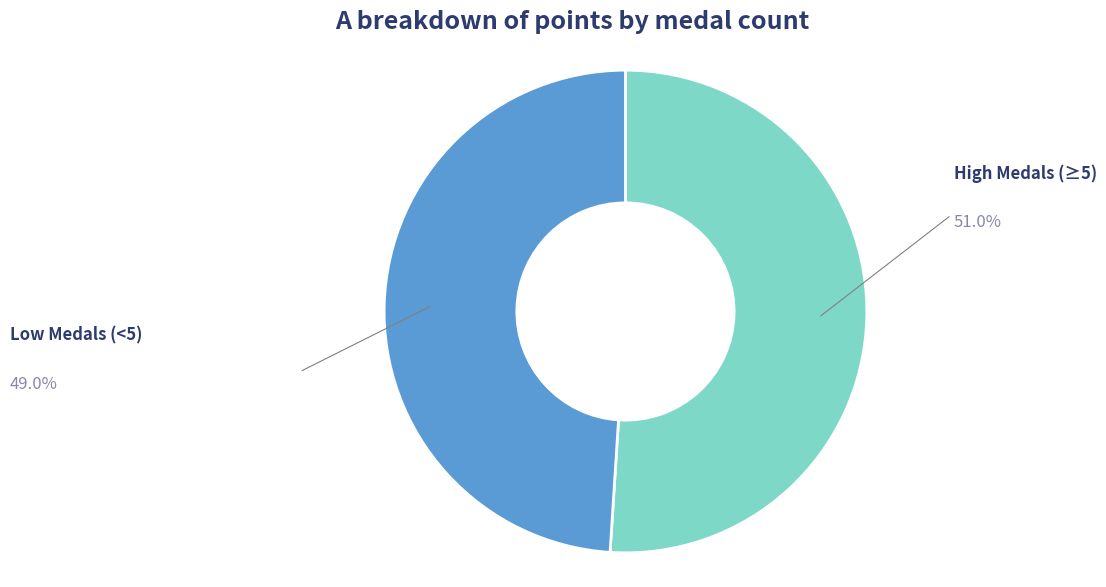

Is there a majority slice in this chart?

Yes